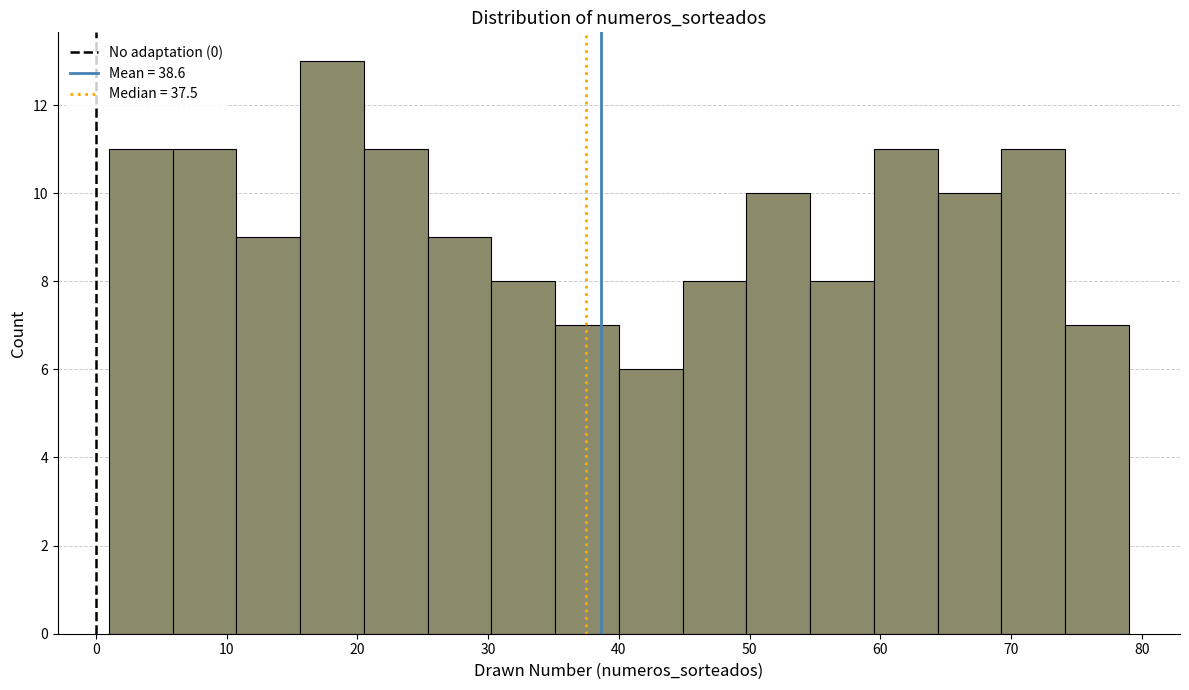

Reading left to right, list every bar in this chart as the range it spans on the x-axis followed by its height. Neither the bar edges nor the heights are printed on the chart, so give them approximately, as read against the axes.

1 to 6: 11
6 to 11: 11
11 to 16: 9
16 to 21: 13
21 to 25: 11
25 to 30: 9
30 to 35: 8
35 to 40: 7
40 to 45: 6
45 to 50: 8
50 to 55: 10
55 to 60: 8
60 to 64: 11
64 to 69: 10
69 to 74: 11
74 to 79: 7